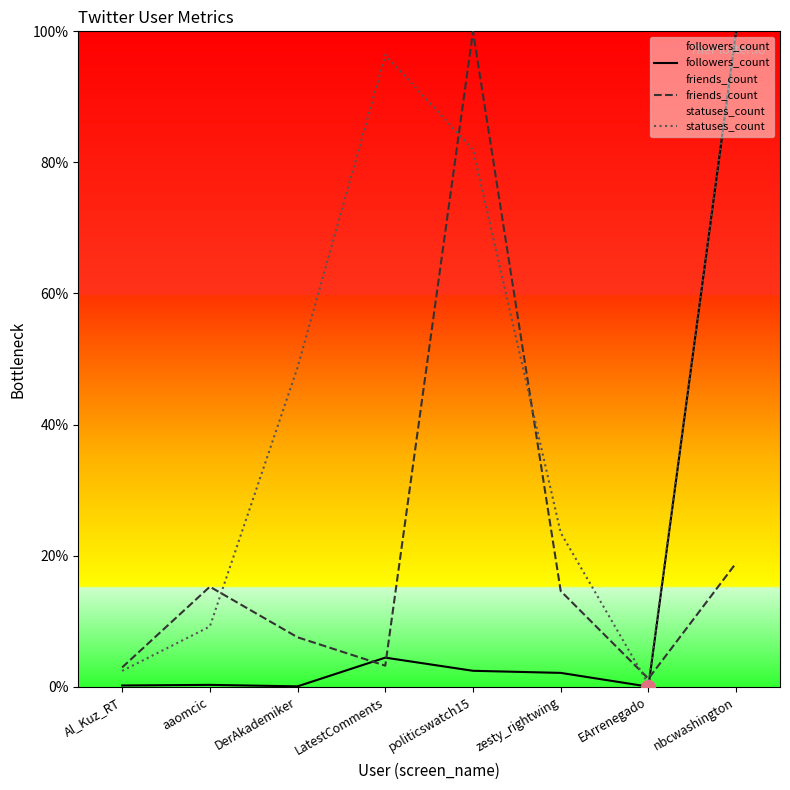

At which category is the sum across all series the highest?

nbcwashington